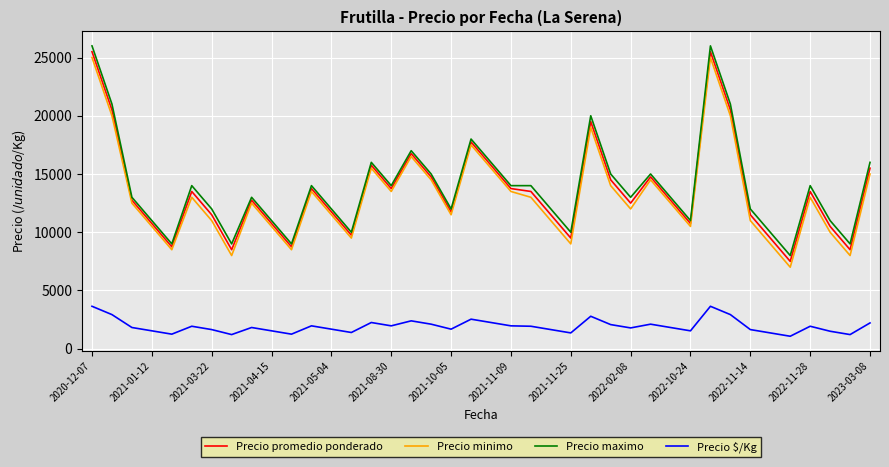

What is the lowest value of the Precio minimo series?

7000